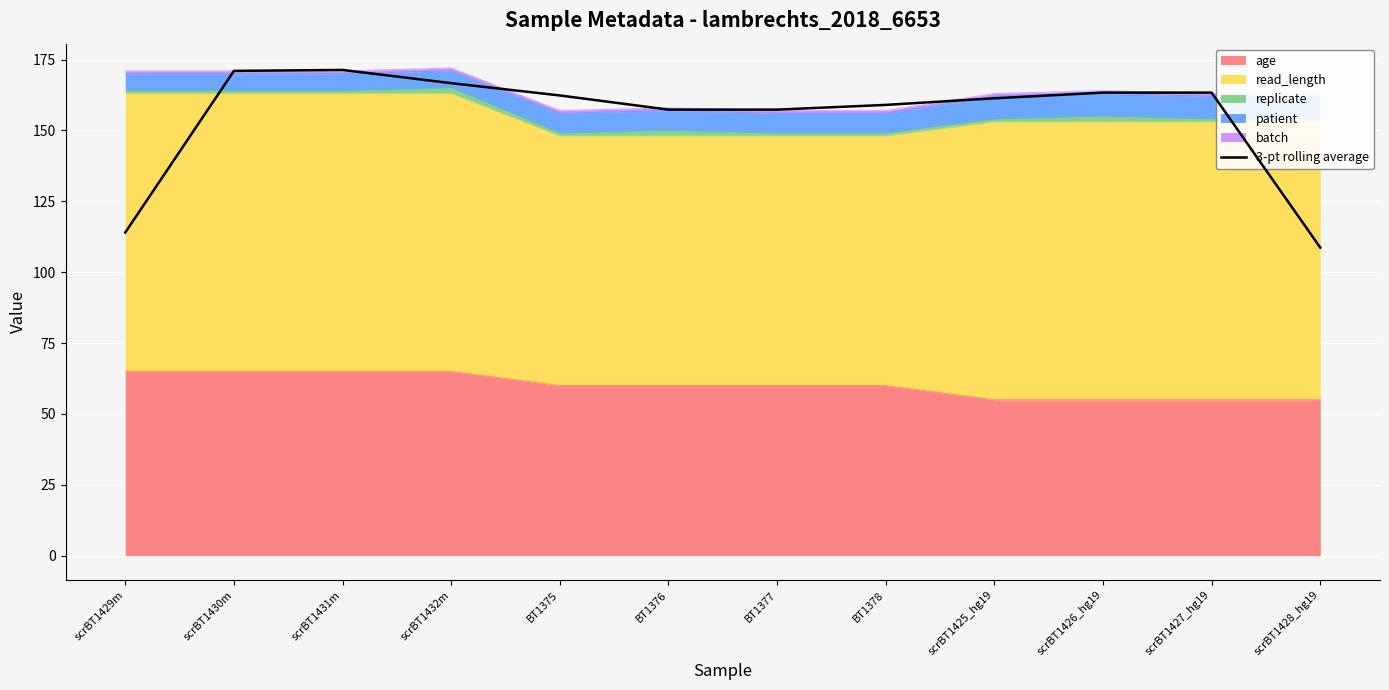

Rank the categories by value from highest to lowest.

scrBT1431m, scrBT1430m, scrBT1432m, scrBT1426_hg19, scrBT1427_hg19, BT1375, scrBT1425_hg19, BT1378, BT1376, BT1377, scrBT1429m, scrBT1428_hg19